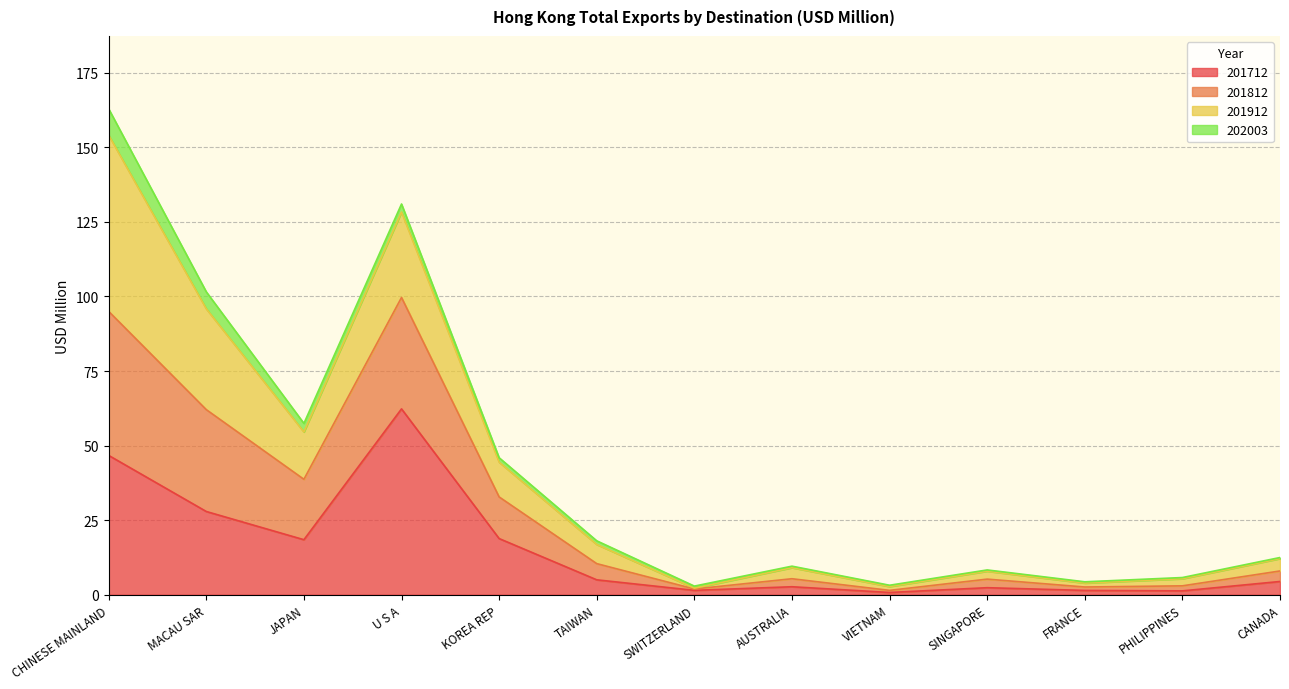

Where is 201712 nearest to the value 31?

MACAU SAR